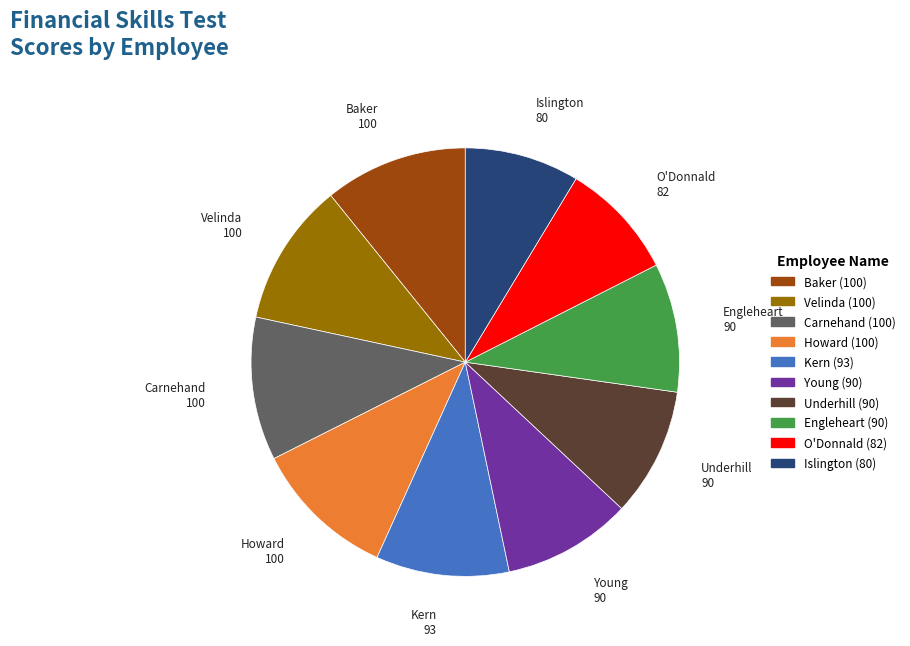

Is there a majority slice in this chart?

No